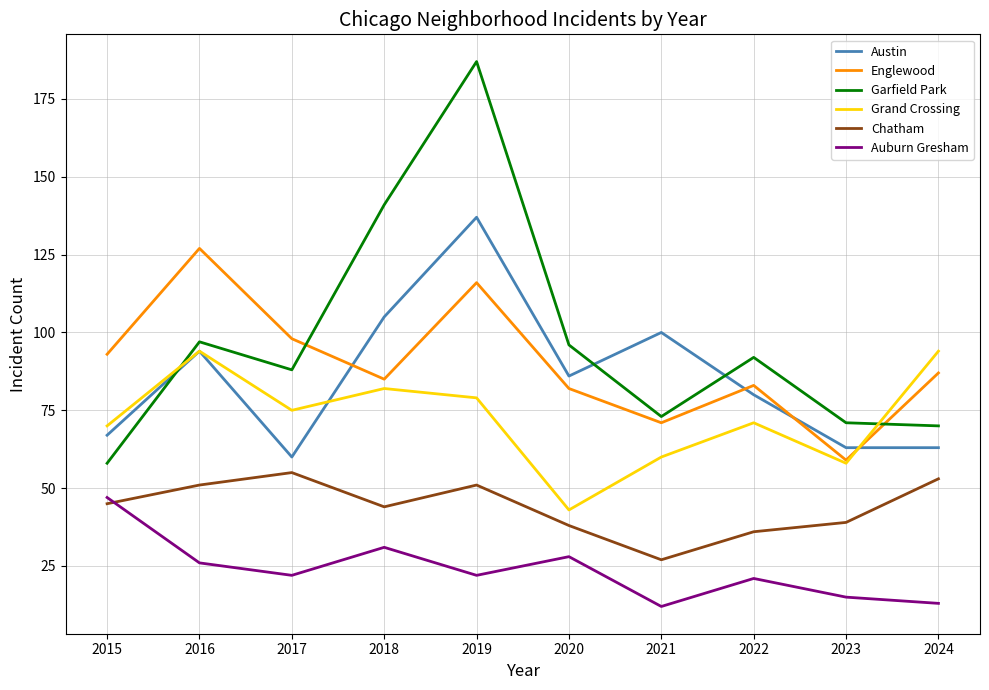

True or false: Auburn Gresham and Austin intersect in this chart.

False